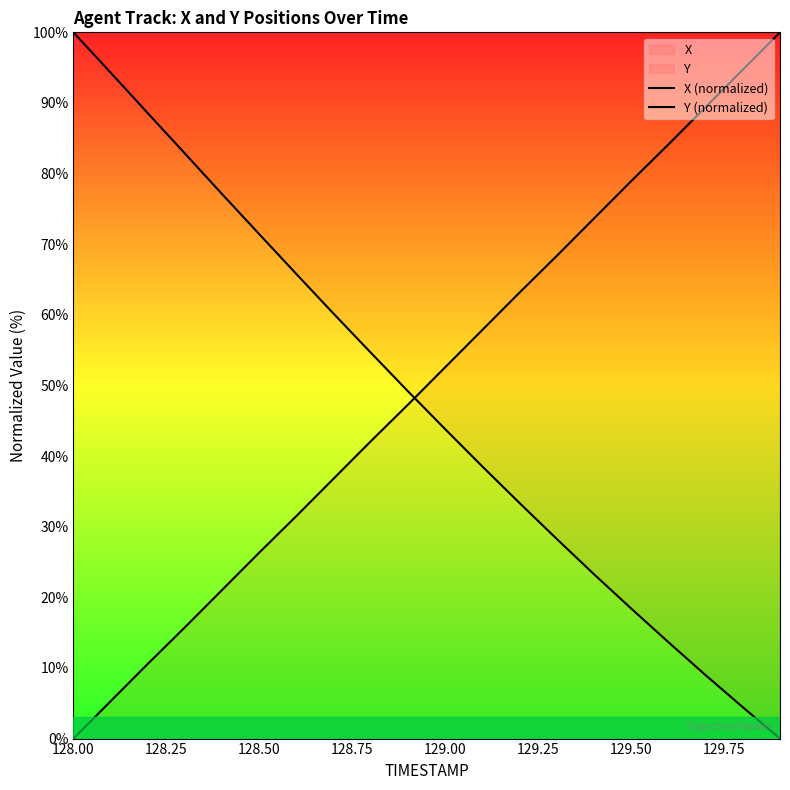

At which category is the sum across all series the highest?

128.00